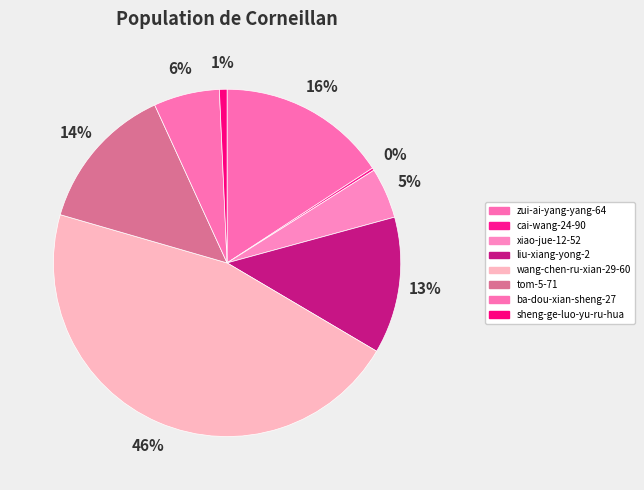

Is it true that ba-dou-xian-sheng-27 is 1% of the pie?

False